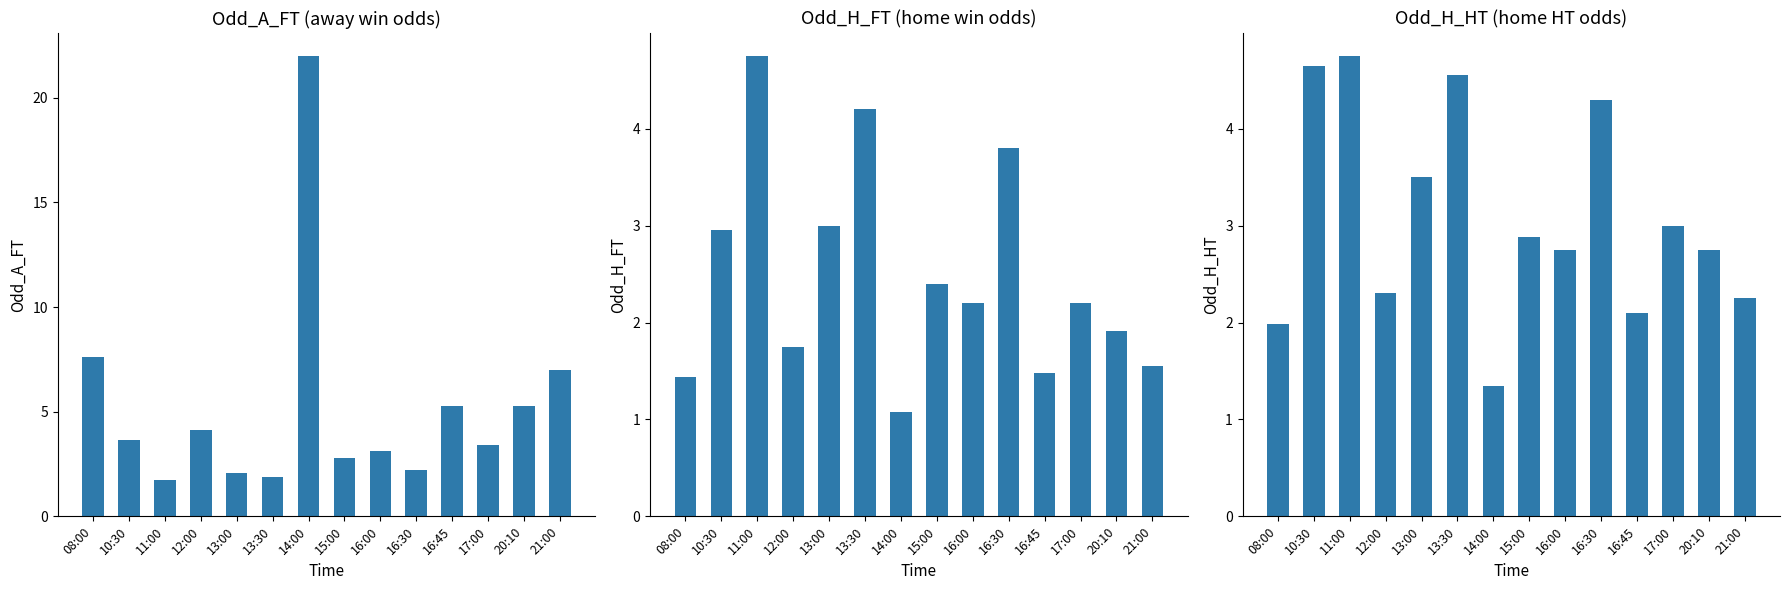

What is the label of the 6th bar from the left?

13:30